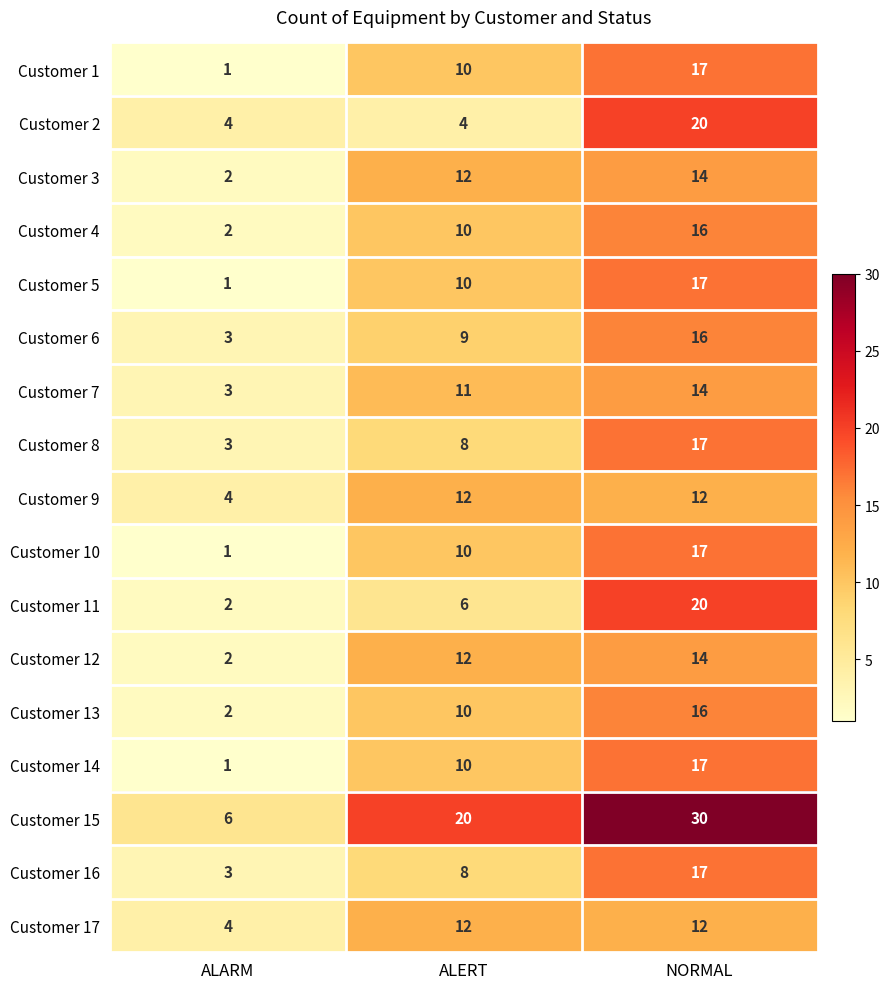

List the labels in order of Customer 1 value, smallest first.

ALARM, ALERT, NORMAL